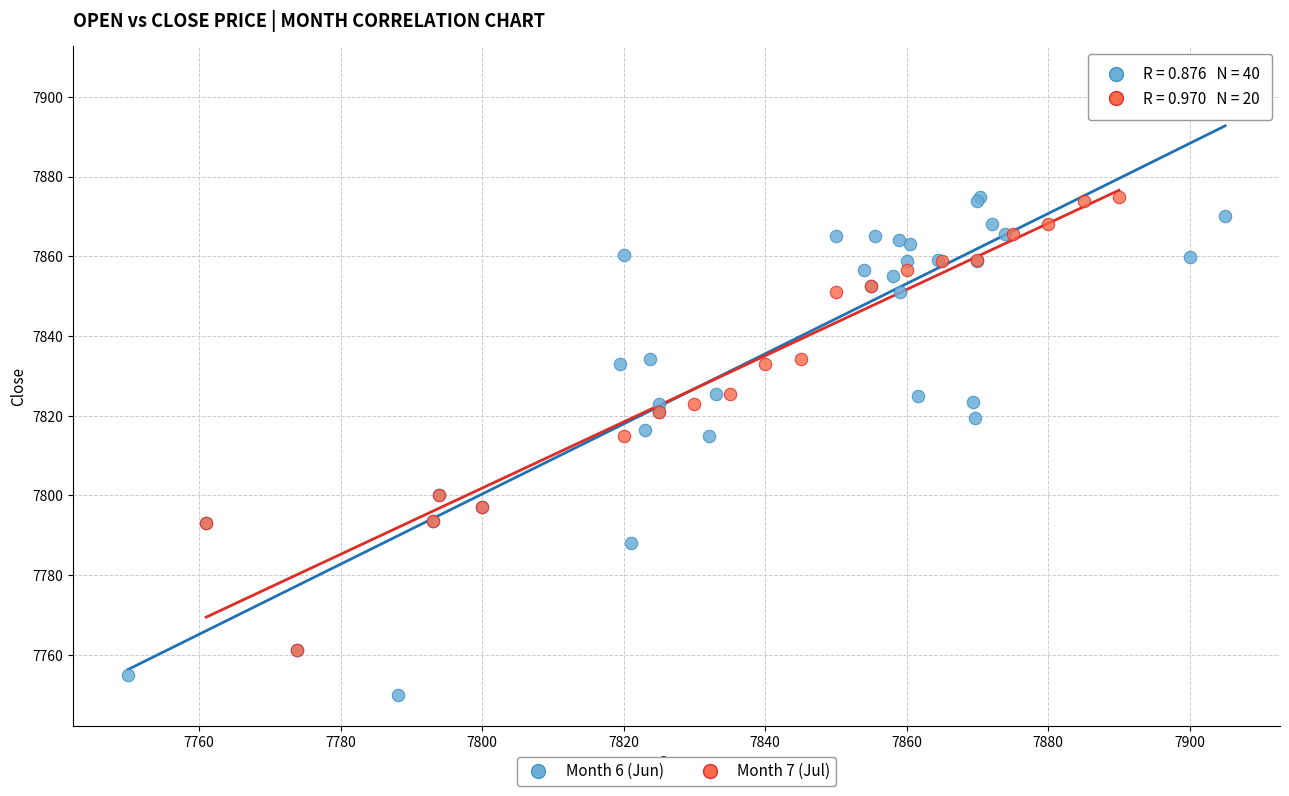

Which series reaches the maximum Y coordinate?

Month 6 (Jun)